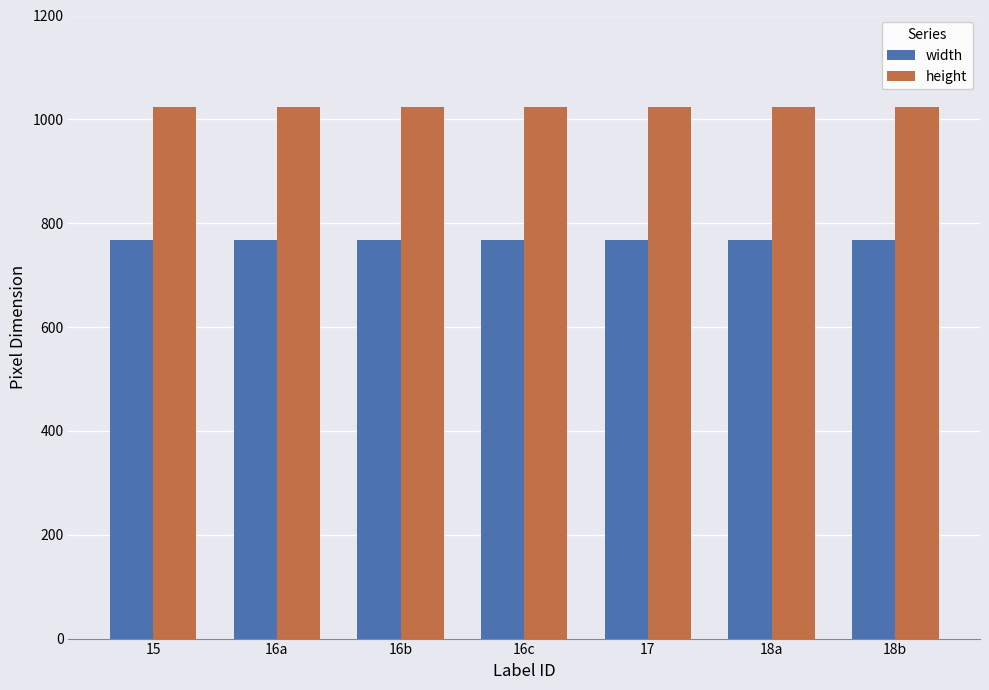

The width series shows 768 at 15. True or false?

True